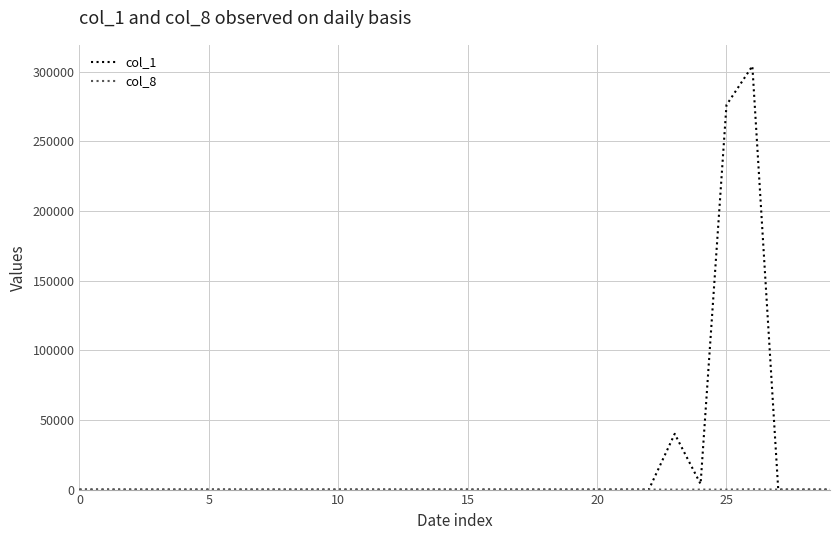

What is the maximum value shown in the chart?

304000